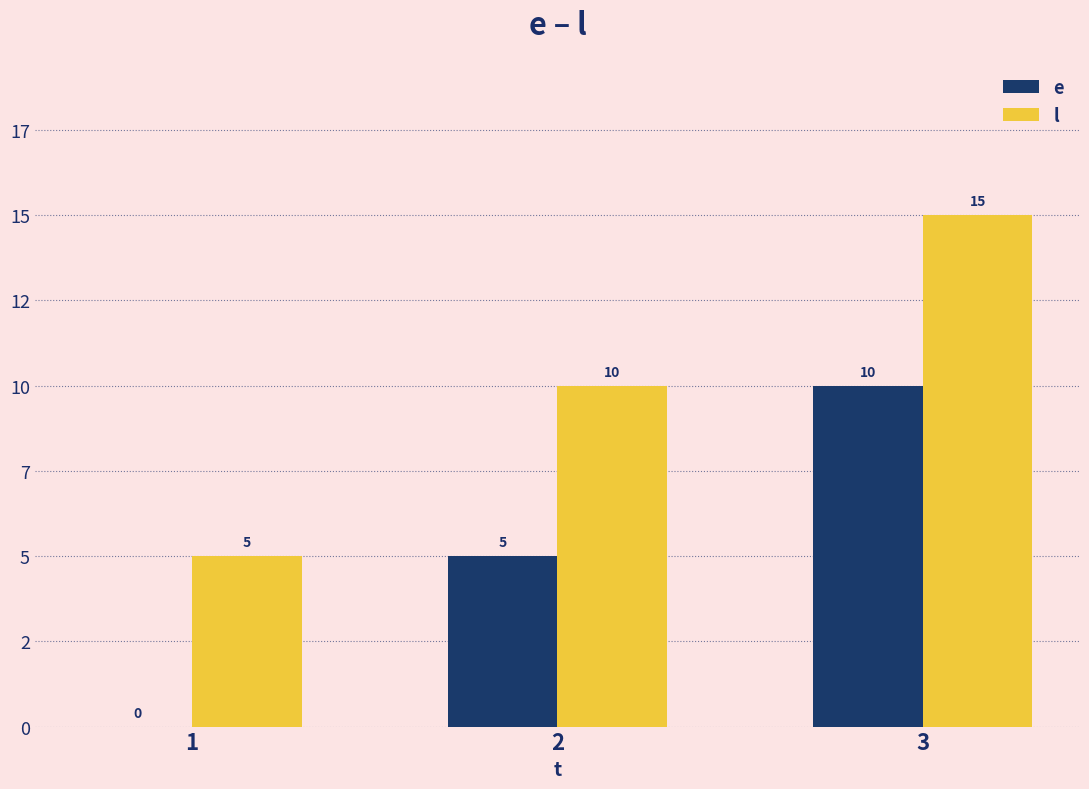

At which label is l closest to 10?

2